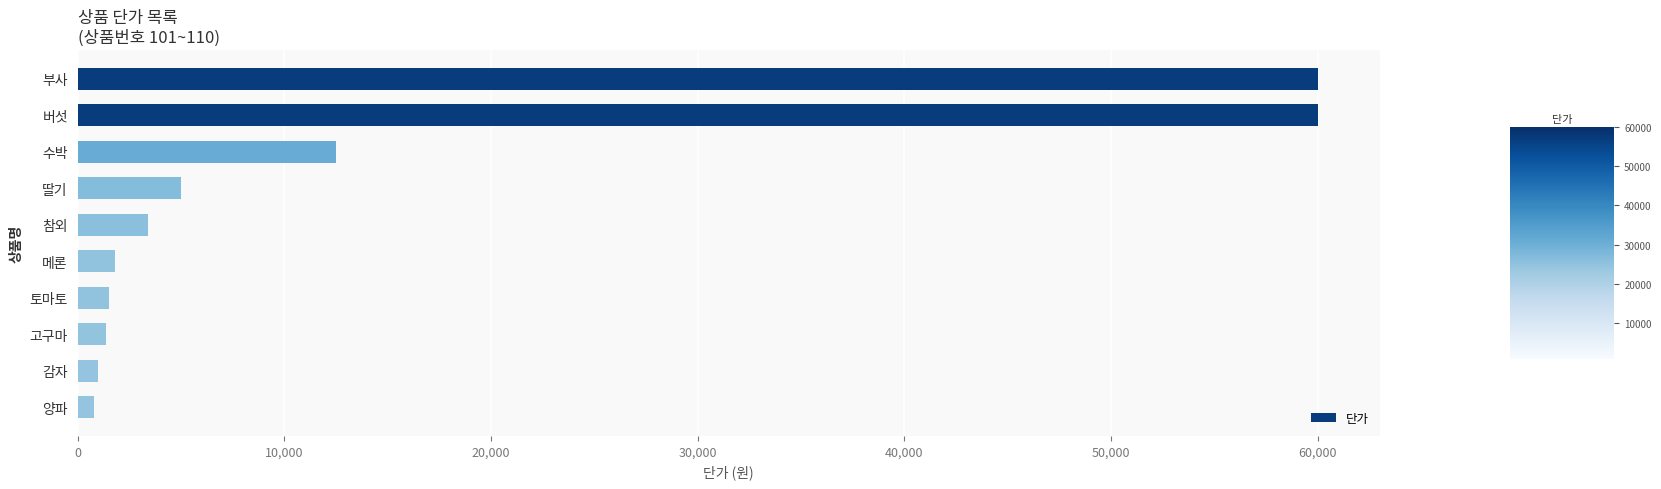

What is the greatest value displayed?

60000